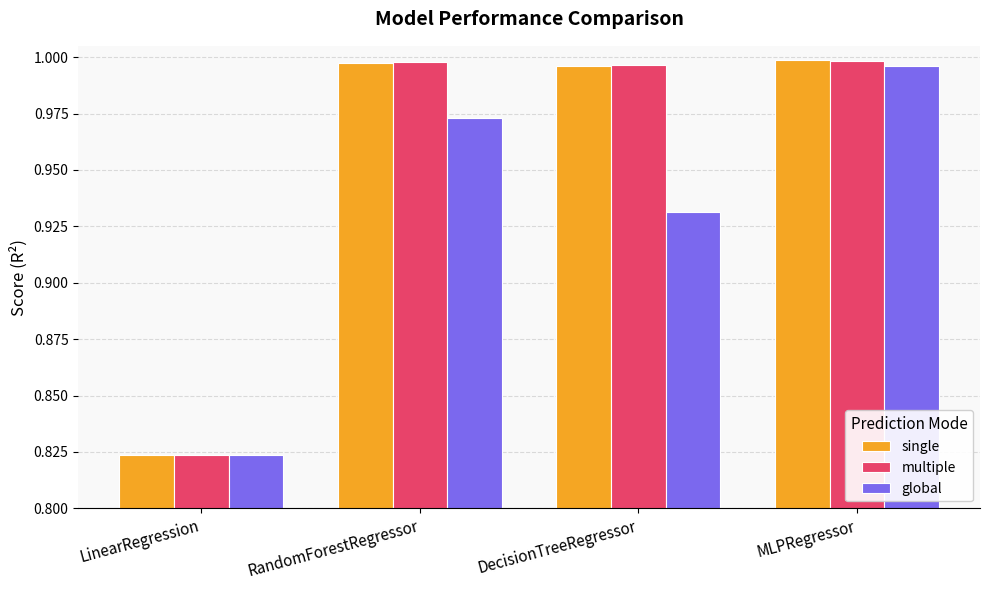

Which category has the highest value in the global series?

MLPRegressor